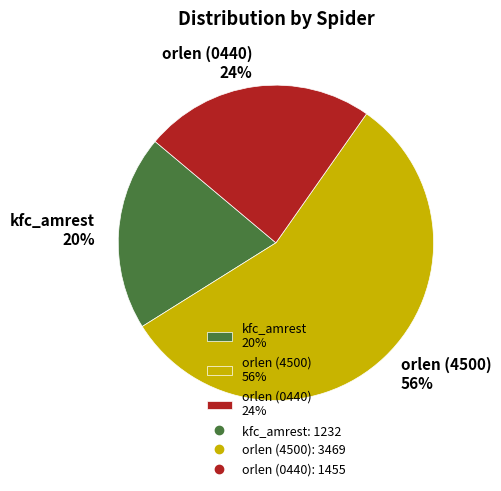

Which has a higher value, orlen (4500) 56% or orlen (0440) 24%?

orlen (4500) 56%